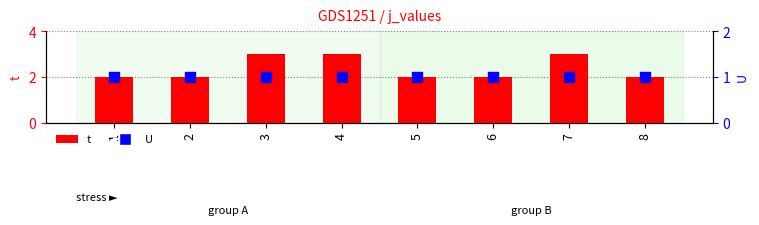

Is the value of U at 8 greater than the value of t at 4?

No